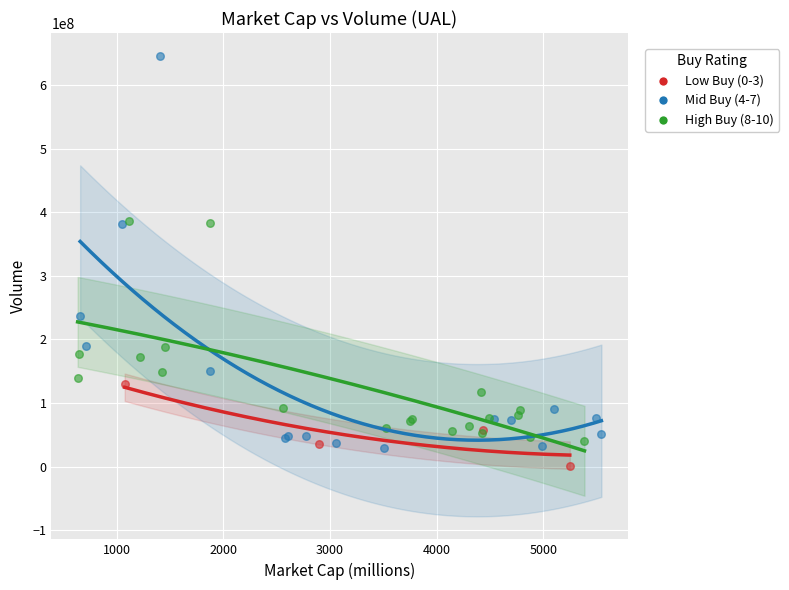

Which series has the largest Y range (max minus min)?

Mid Buy (4-7)